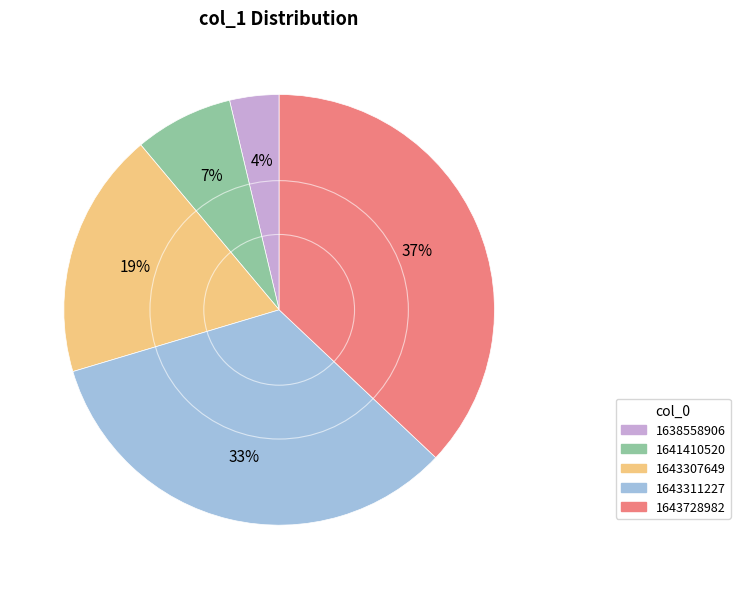

Is it true that 1641410520 is 7% of the pie?

True